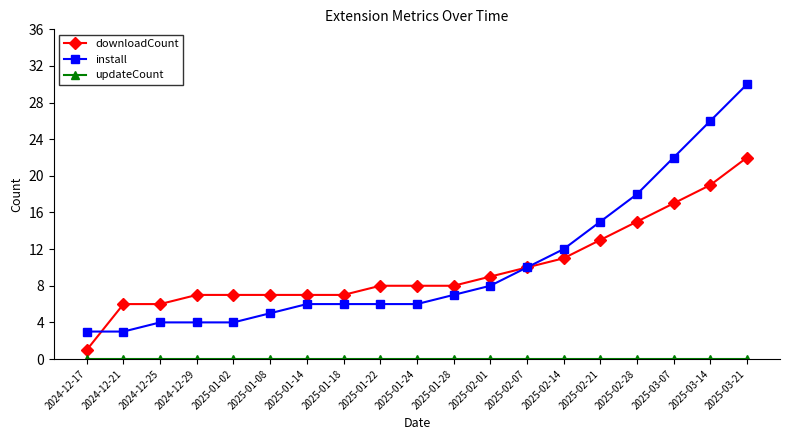

Which series changed the most between 2024-12-29 and 2025-02-14?

install